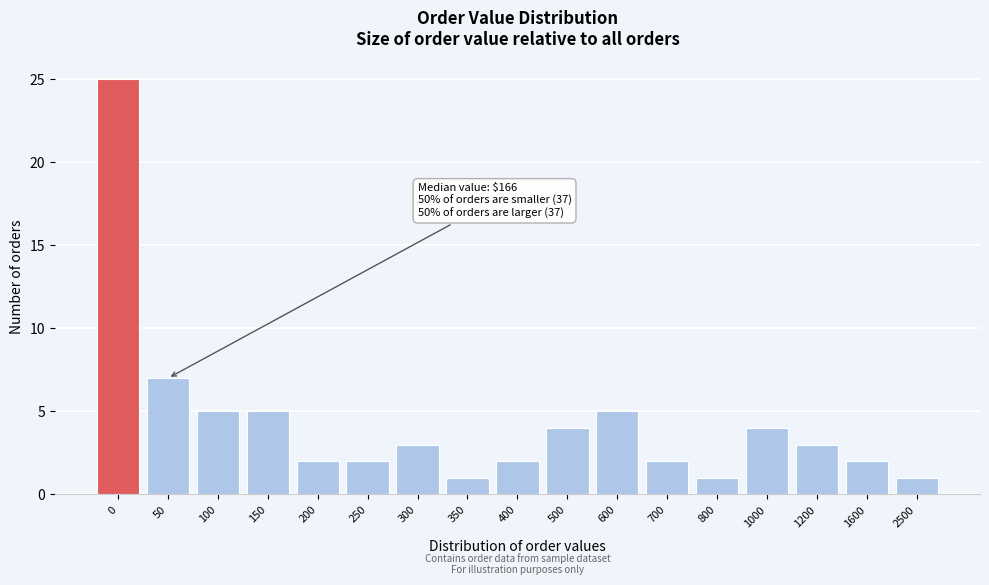

Reading left to right, list all the values displayed in this chart.

0=25	50=7	100=5	150=5	200=2	250=2	300=3	350=1	400=2	500=4	600=5	700=2	800=1	1000=4	1200=3	1600=2	2500=1